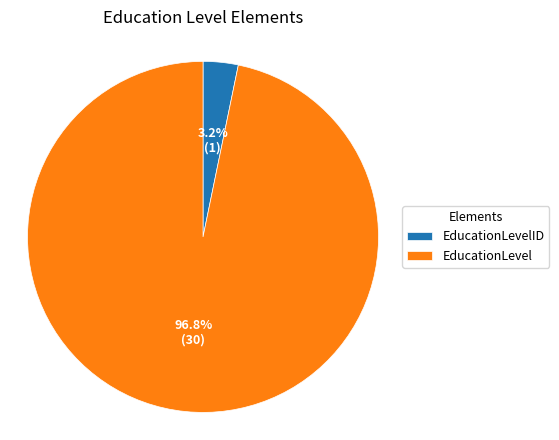

To the nearest percent, what is the difference between the EducationLevelID and EducationLevel slice percentages?

94%